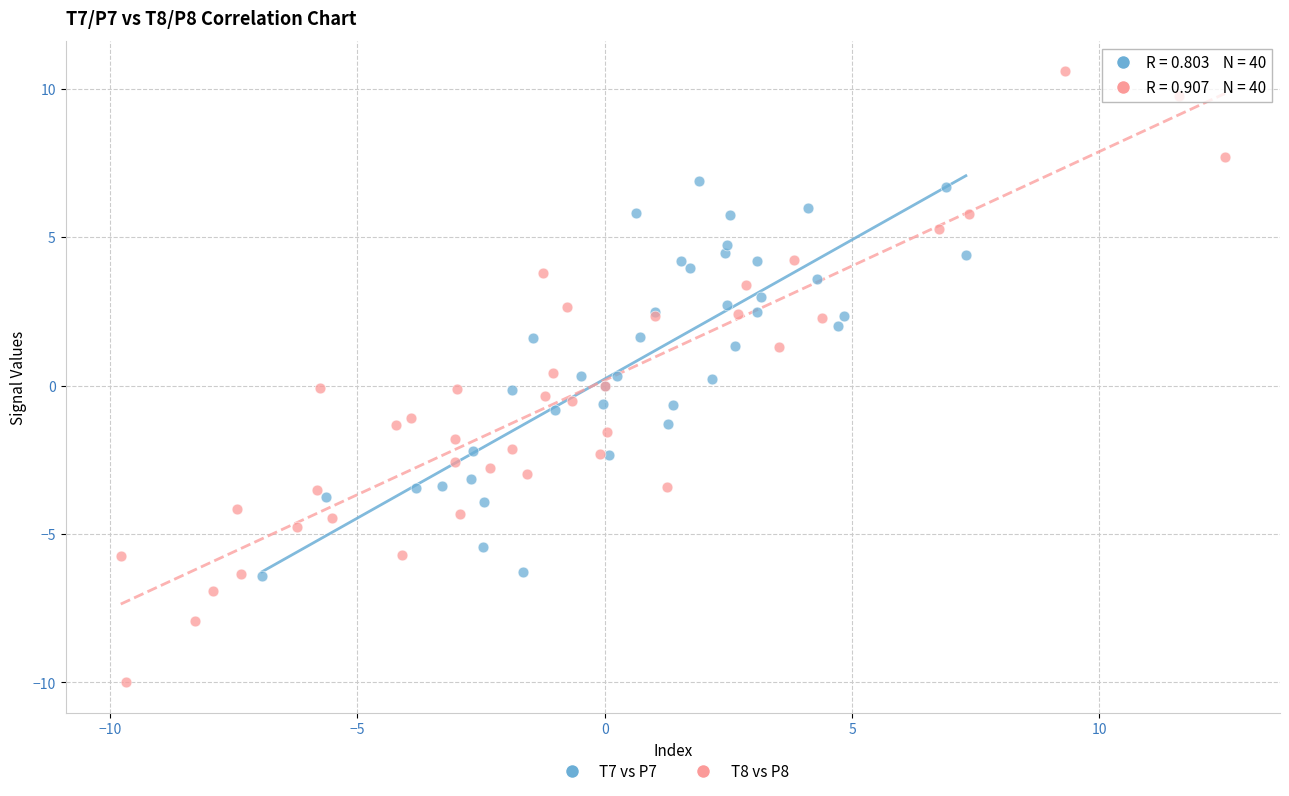

Which series has the widest spread of Y values?

T8 vs P8